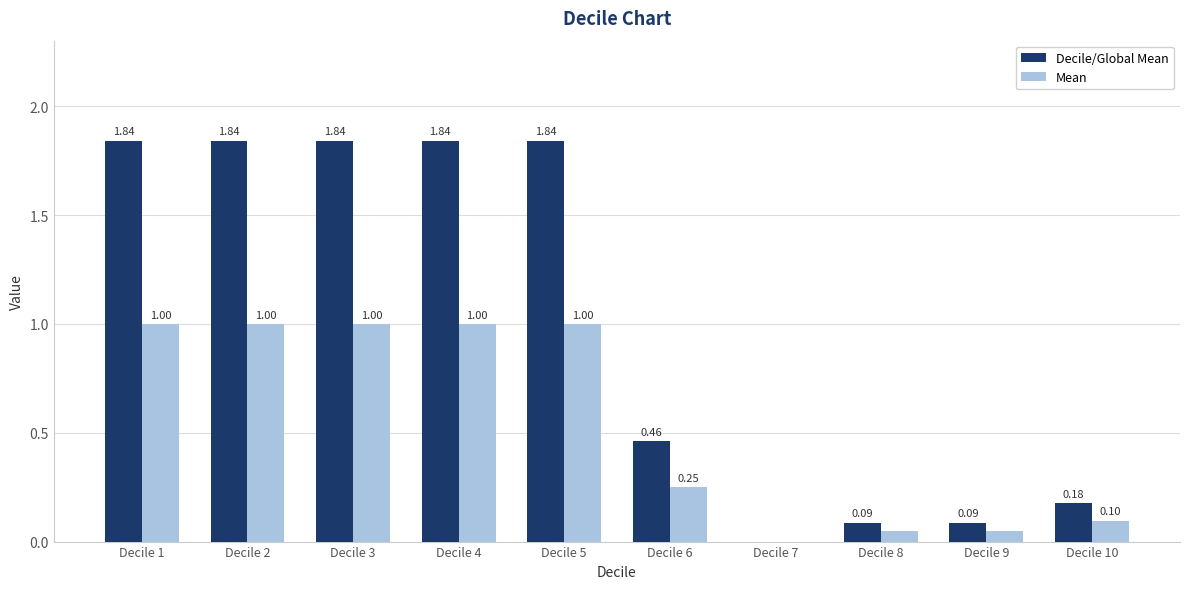

Which series changed the most between Decile 2 and Decile 8?

Decile/Global Mean